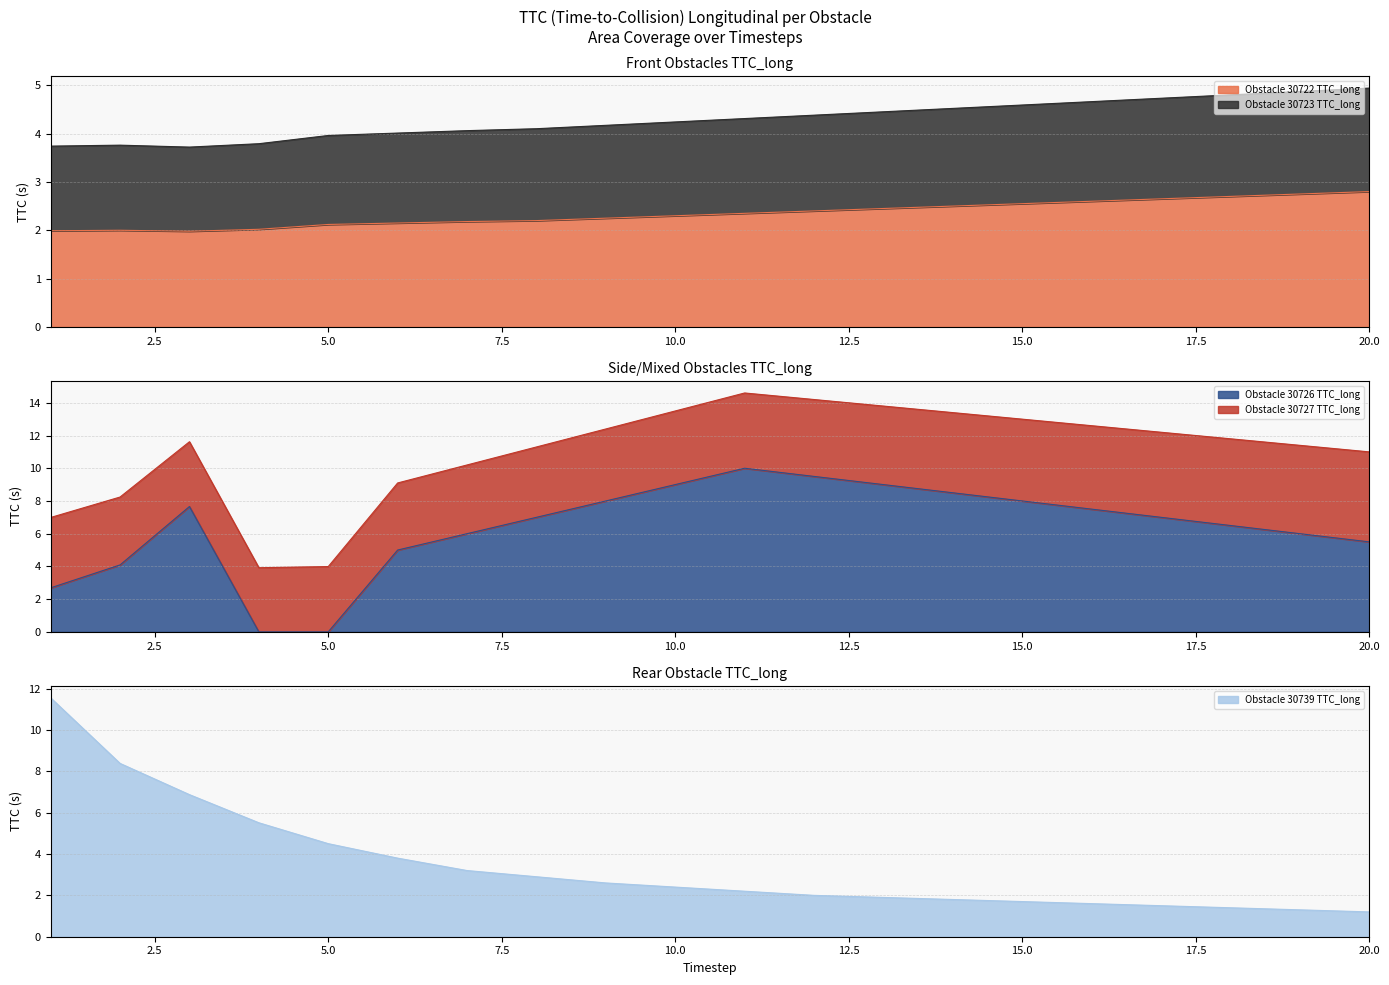

What is the lowest value of the Obstacle 30722 TTC_long series?

2.0